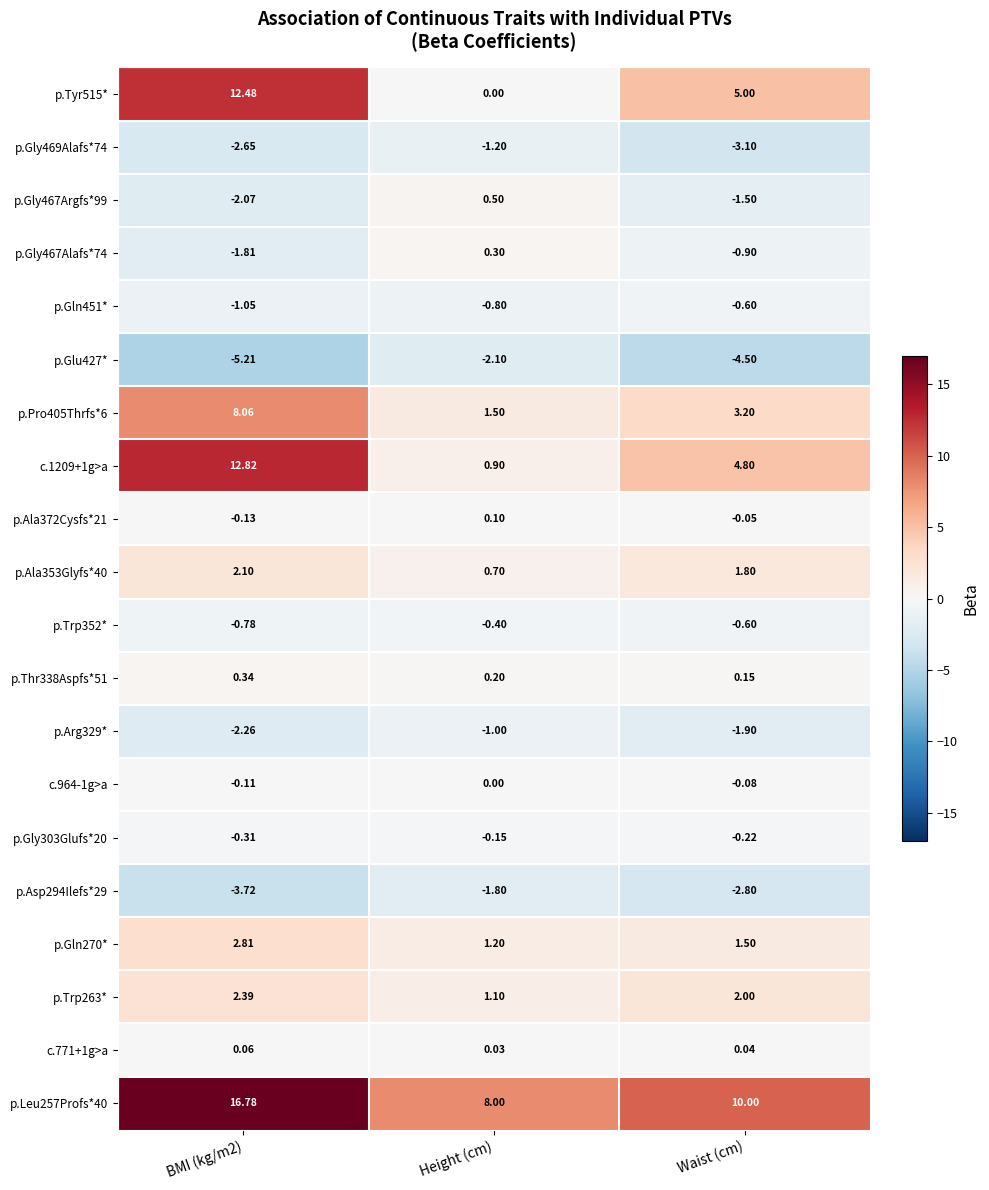

Which category has the highest value in the p.Trp352* series?

Height (cm)